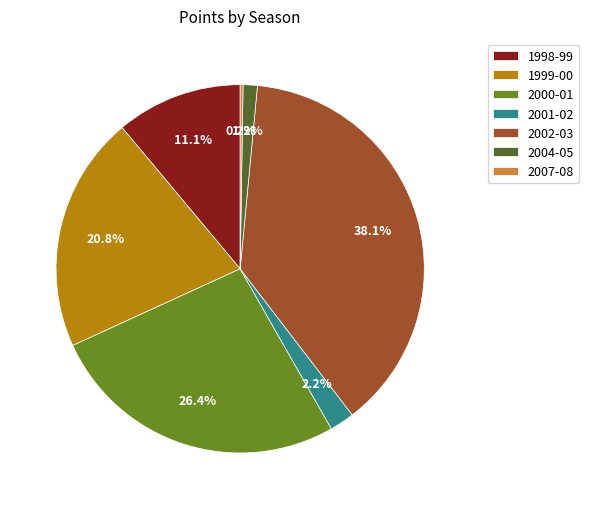

To the nearest percent, what is the average slice percentage?

14%